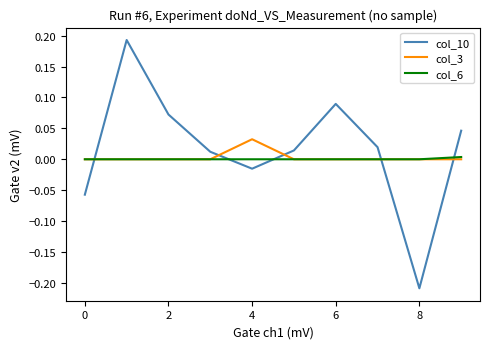

Which series has the widest spread of values?

col_10